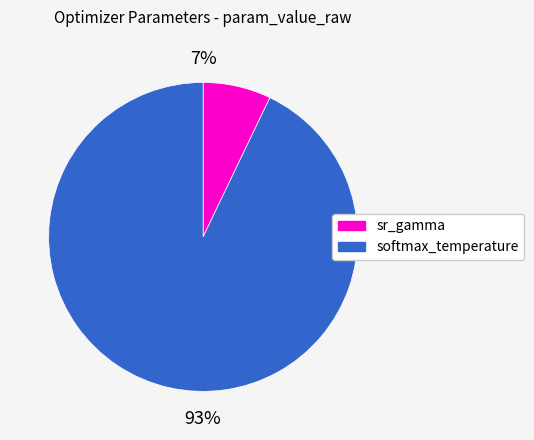

What is the smallest slice in the pie chart?

sr_gamma